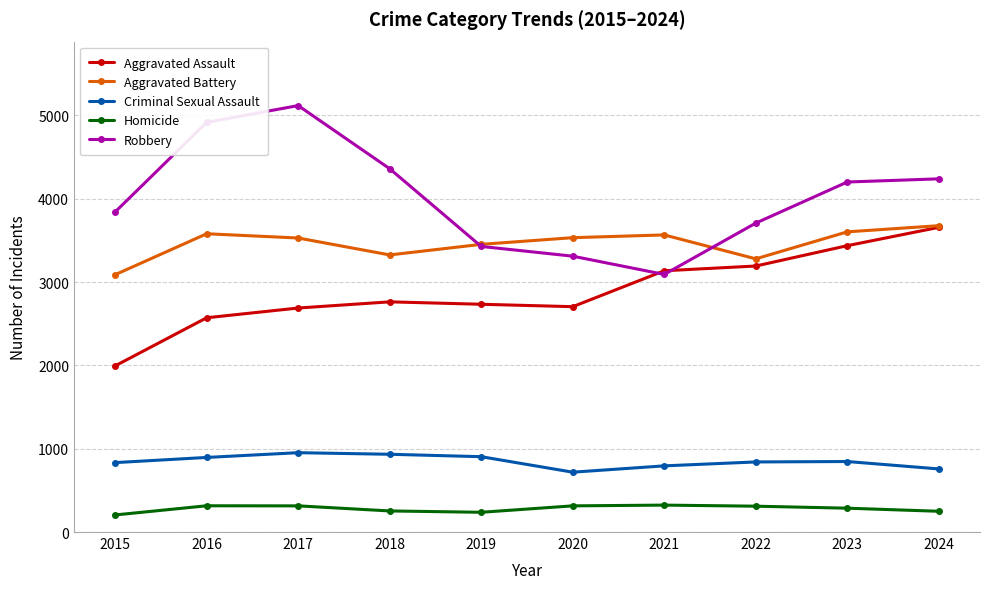

At which category does Aggravated Battery reach its first local valley?

2018